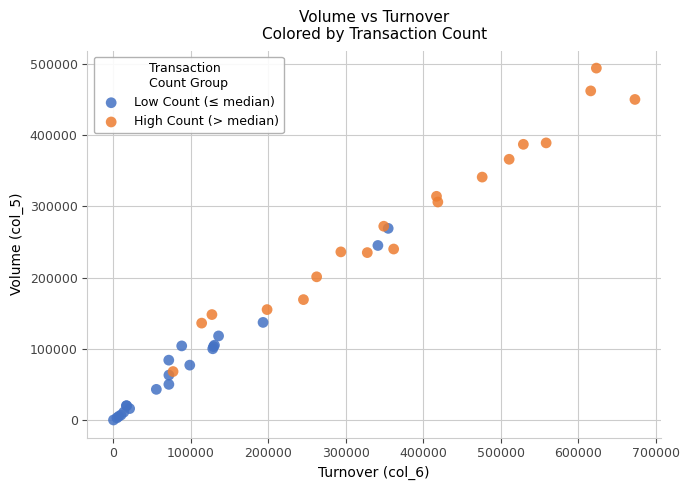

Which series reaches the minimum Y coordinate?

Low Count (≤ median)